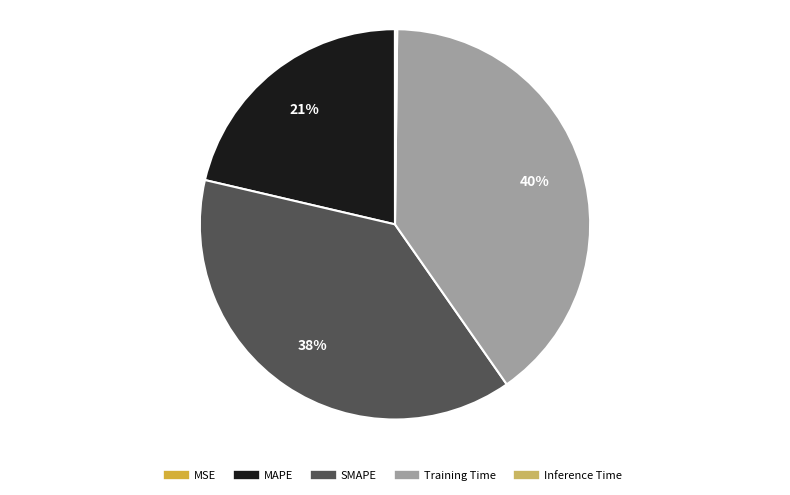

What percentage is the Training Time slice, to the nearest percent?

40%